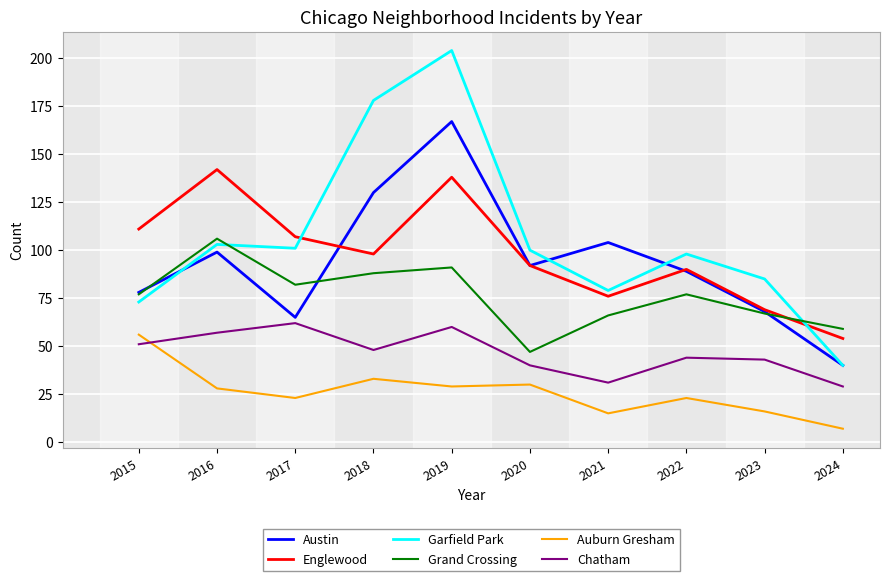

True or false: Austin and Auburn Gresham cross at least once.

False